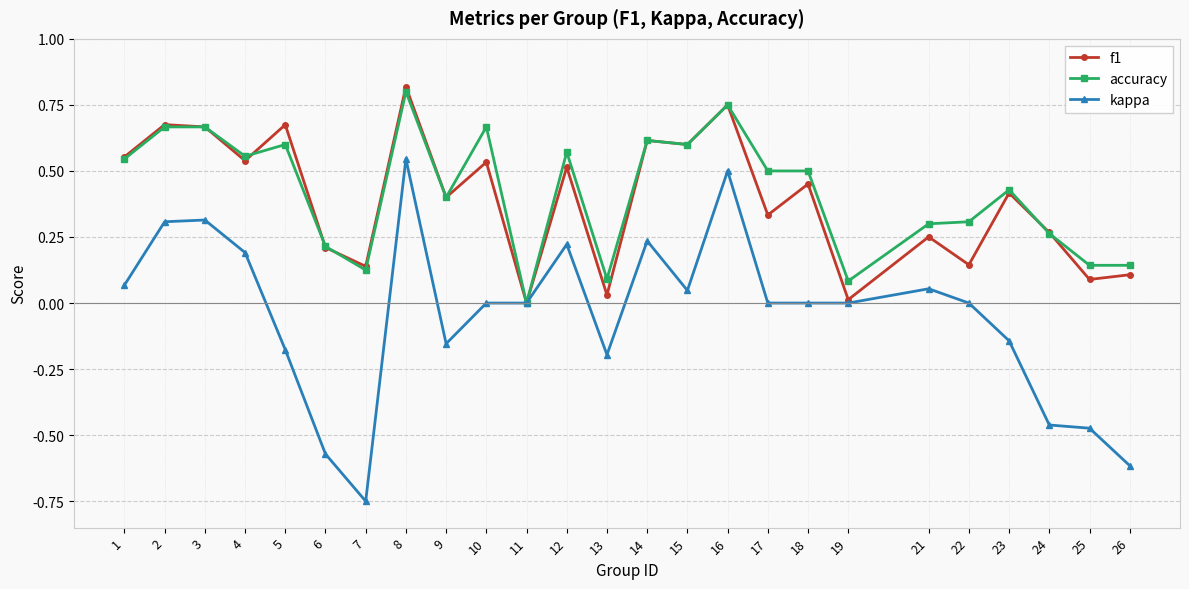

Which series has the largest total across all categories?

accuracy